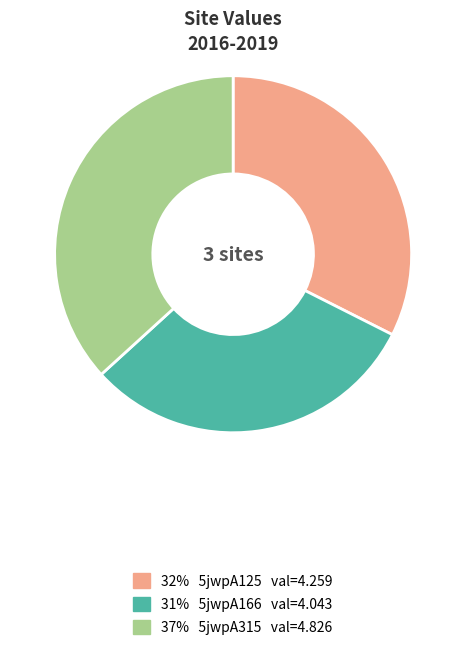

Is there a majority slice in this chart?

No